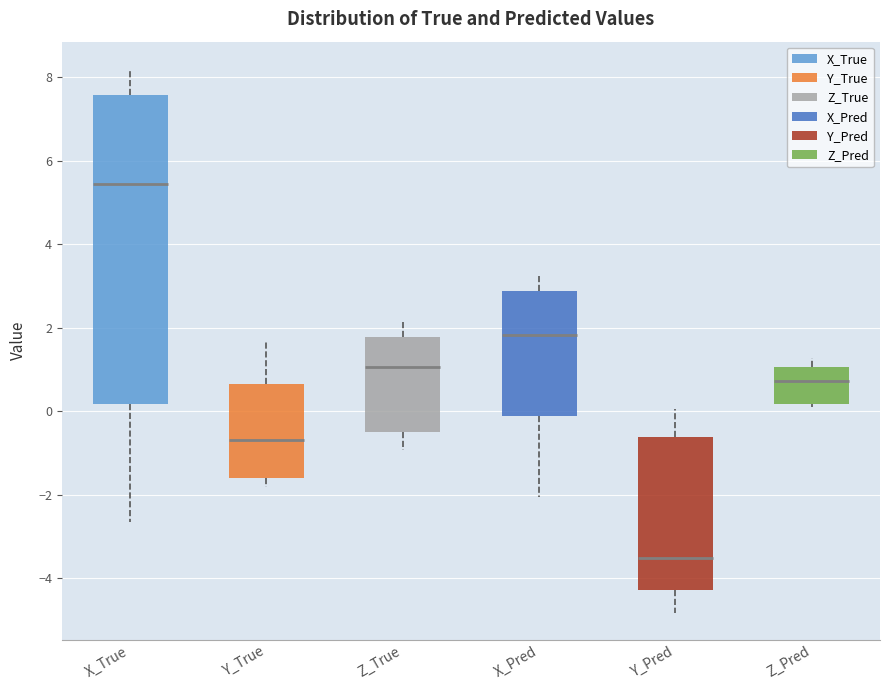

Which box has the highest median line?

X_True